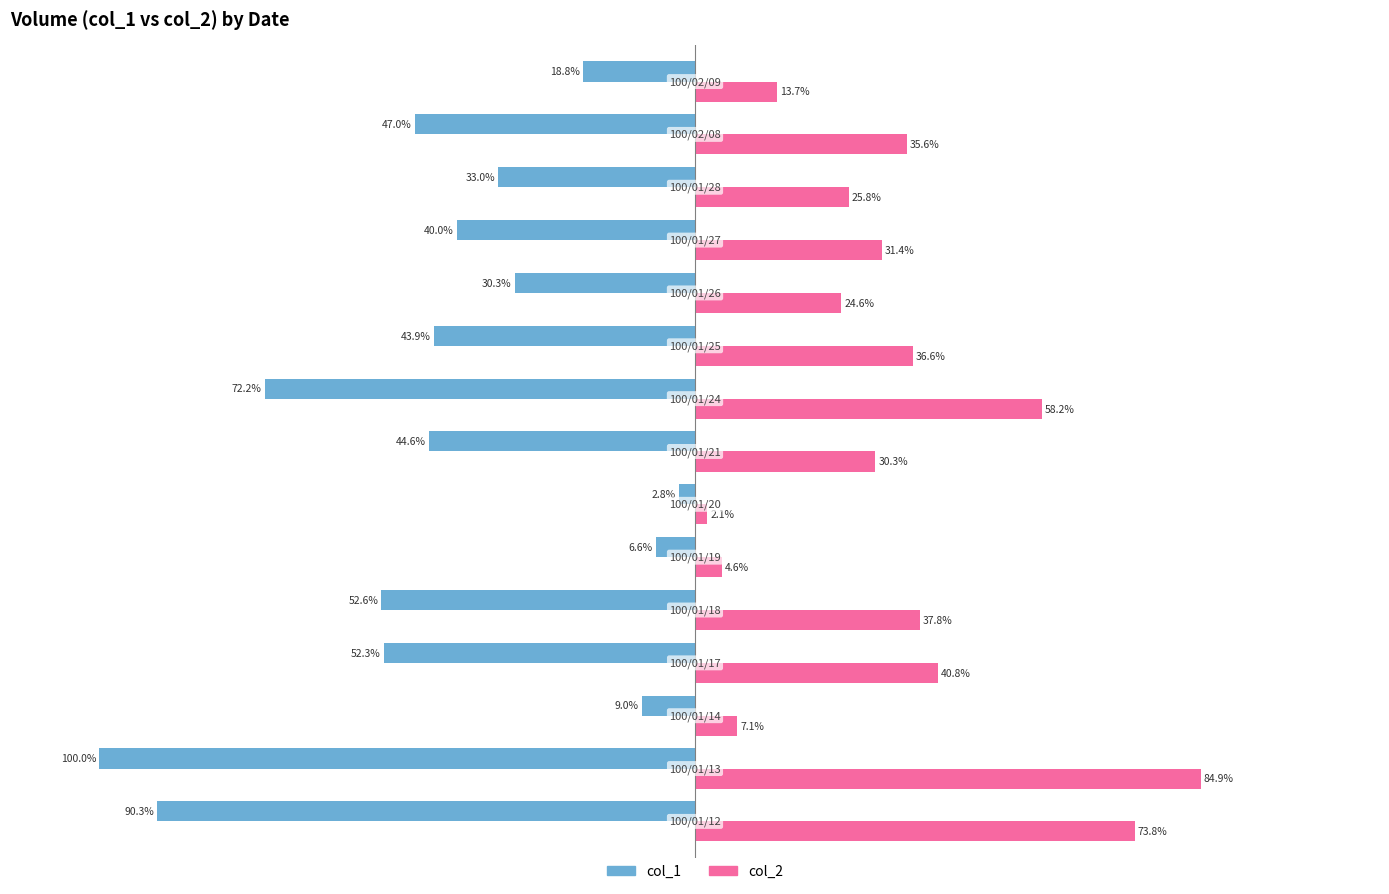

Which series has the largest total across all categories?

col_2